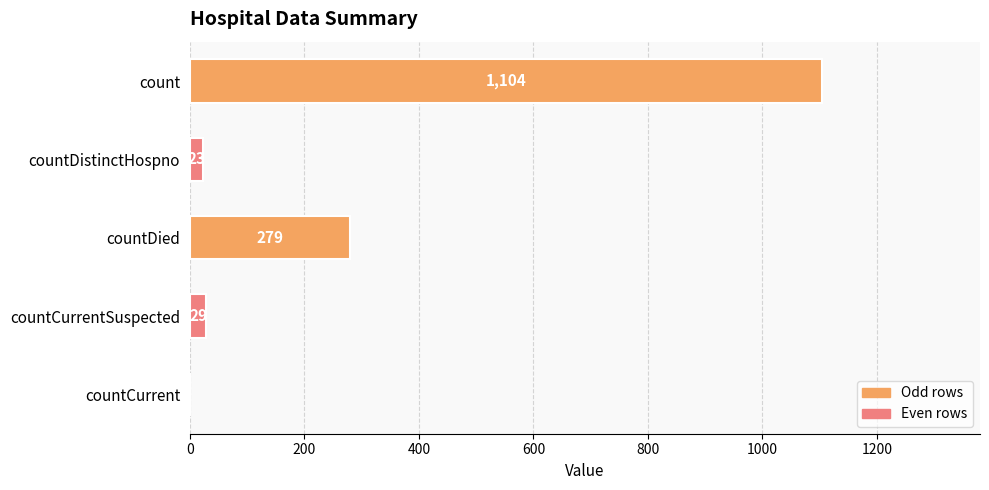

Does the chart contain stacked bars?

No